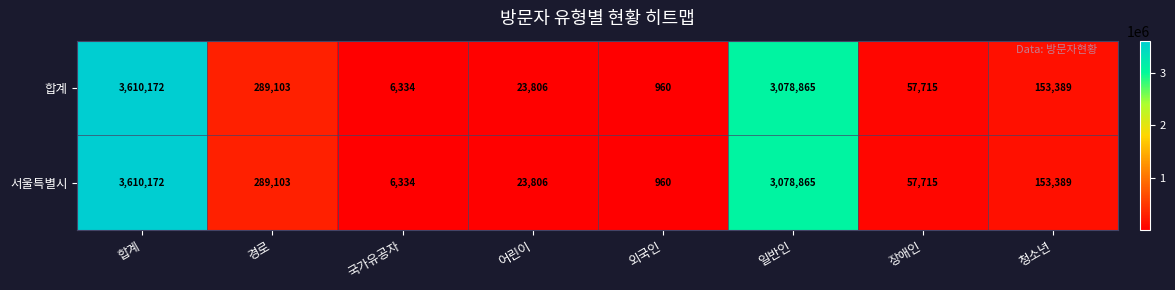

The 합계 series shows 566 at 외국인. True or false?

False